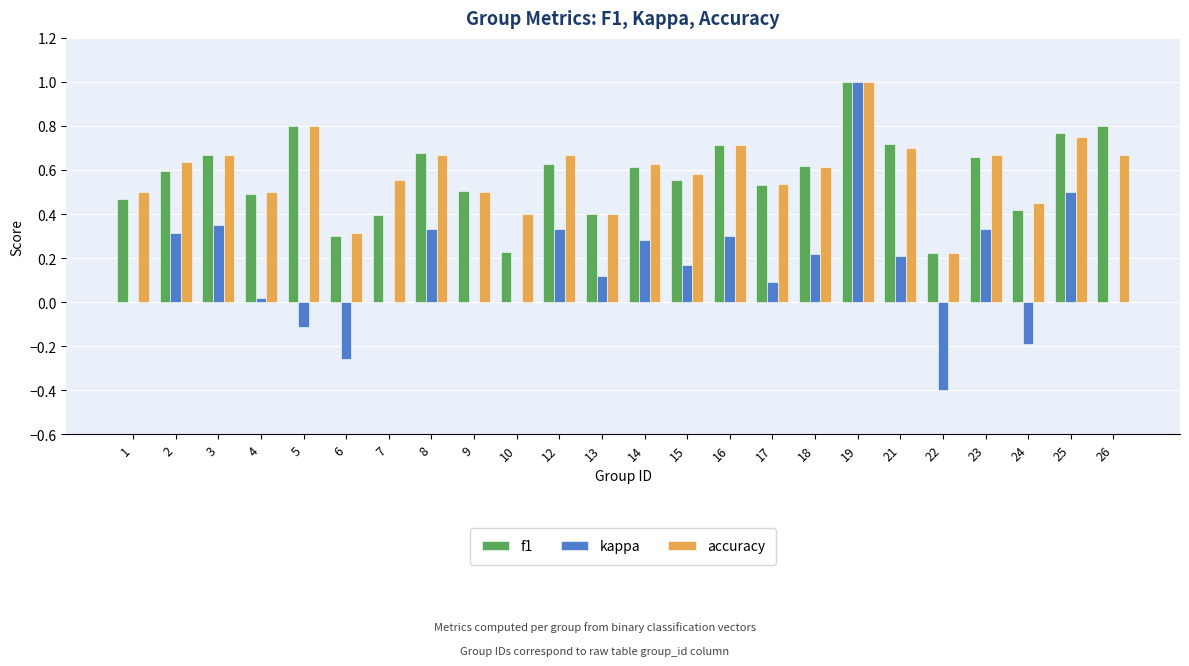

The value of accuracy at 23 is 1.0. True or false?

False